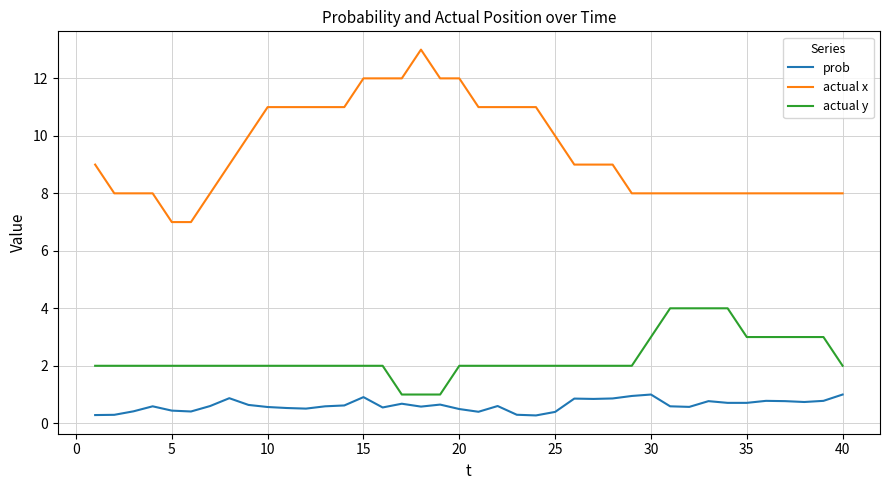

What is the minimum value shown in the chart?

0.3